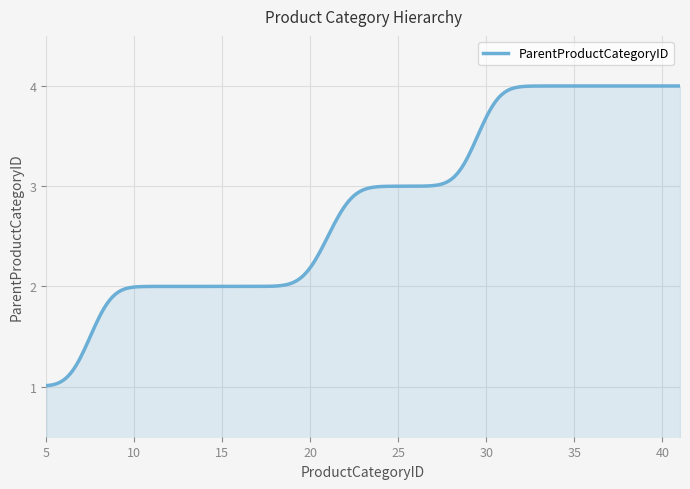

What is the minimum value shown in the chart?

1.0